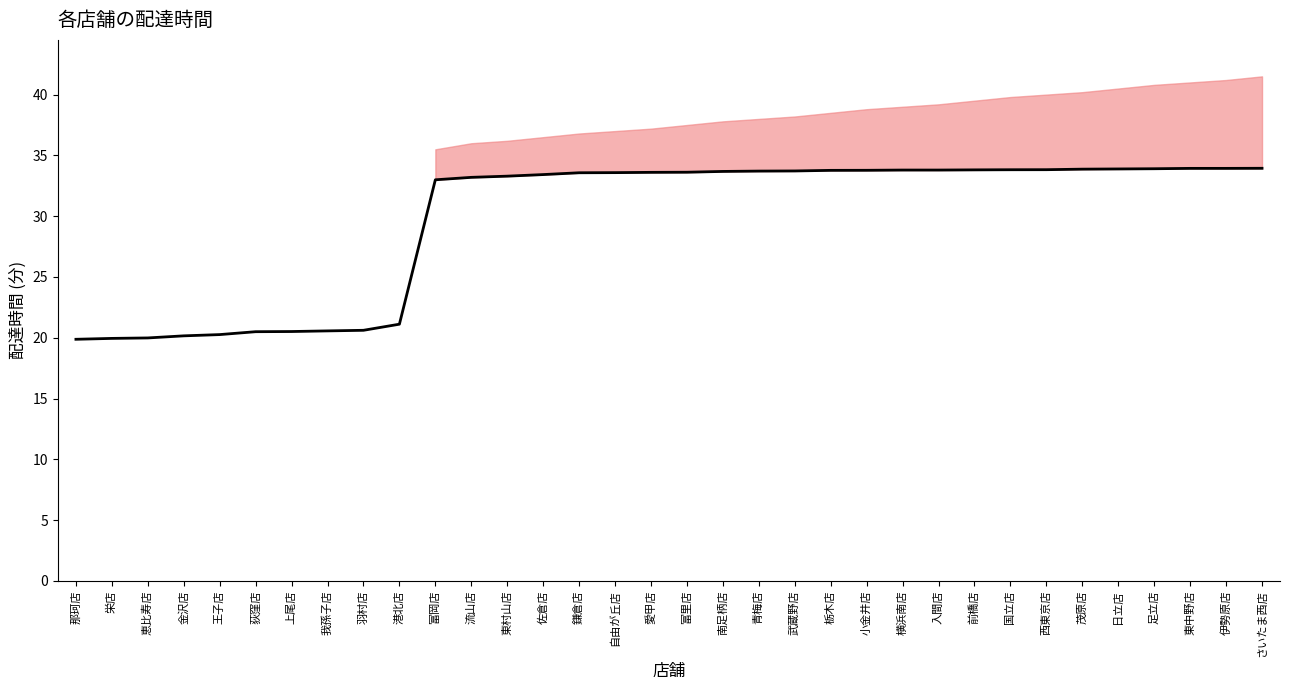

Which has a higher value, 栄店 or 横浜南店?

横浜南店